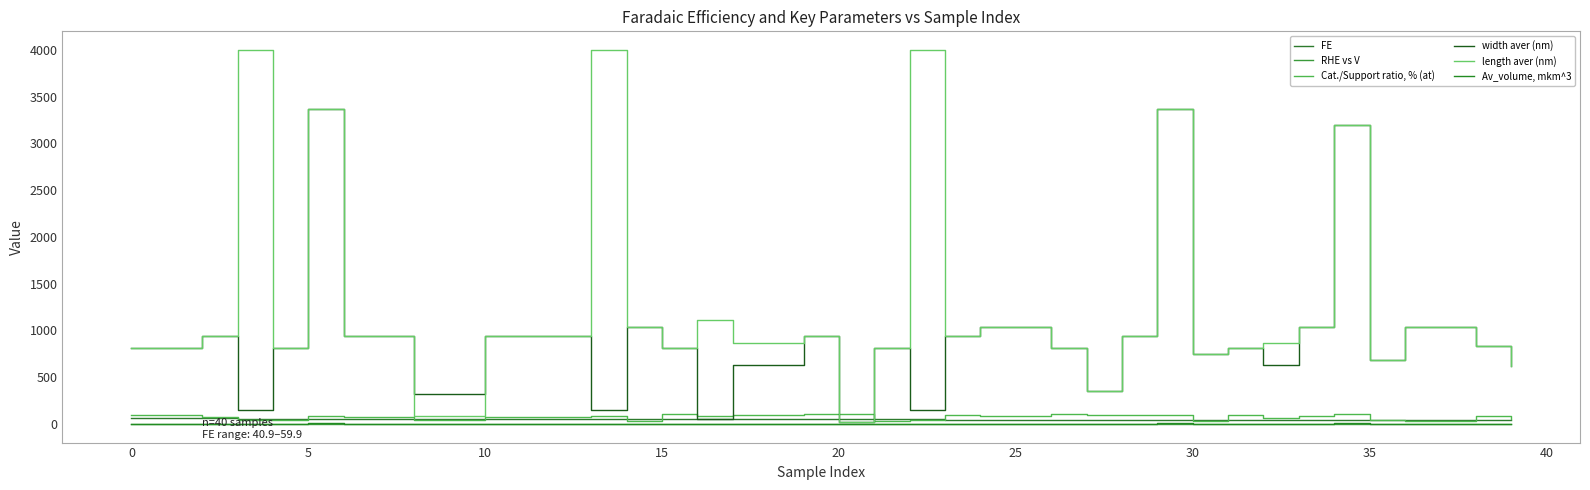

Is this an area chart (filled region under the line)?

No